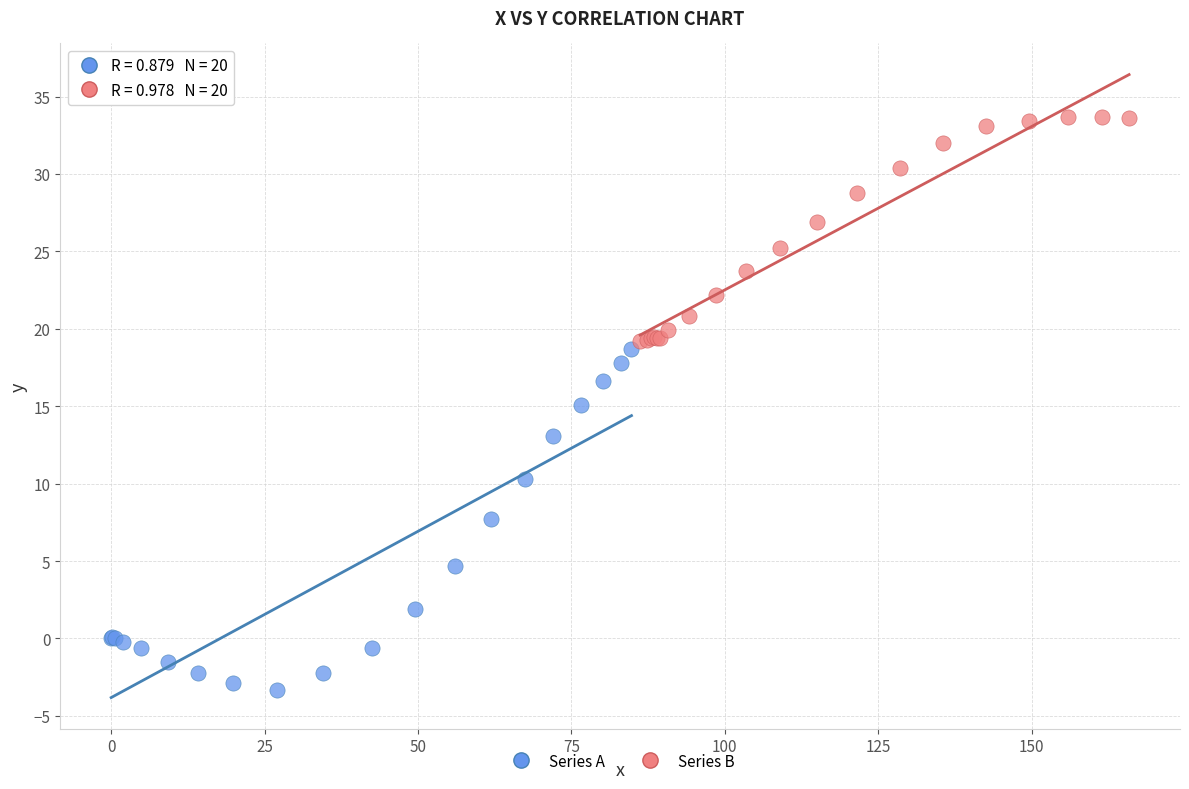

Which series contains the lowest Y value?

Series A